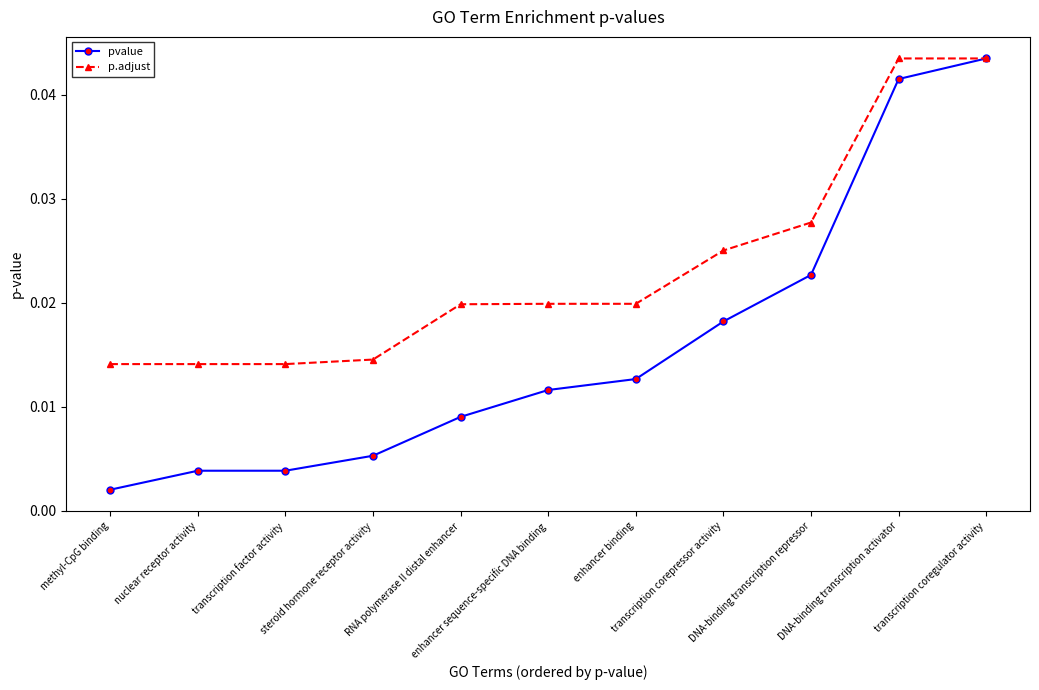

Is the value of p.adjust at transcription corepressor activity greater than the value of pvalue at transcription coregulator activity?

No